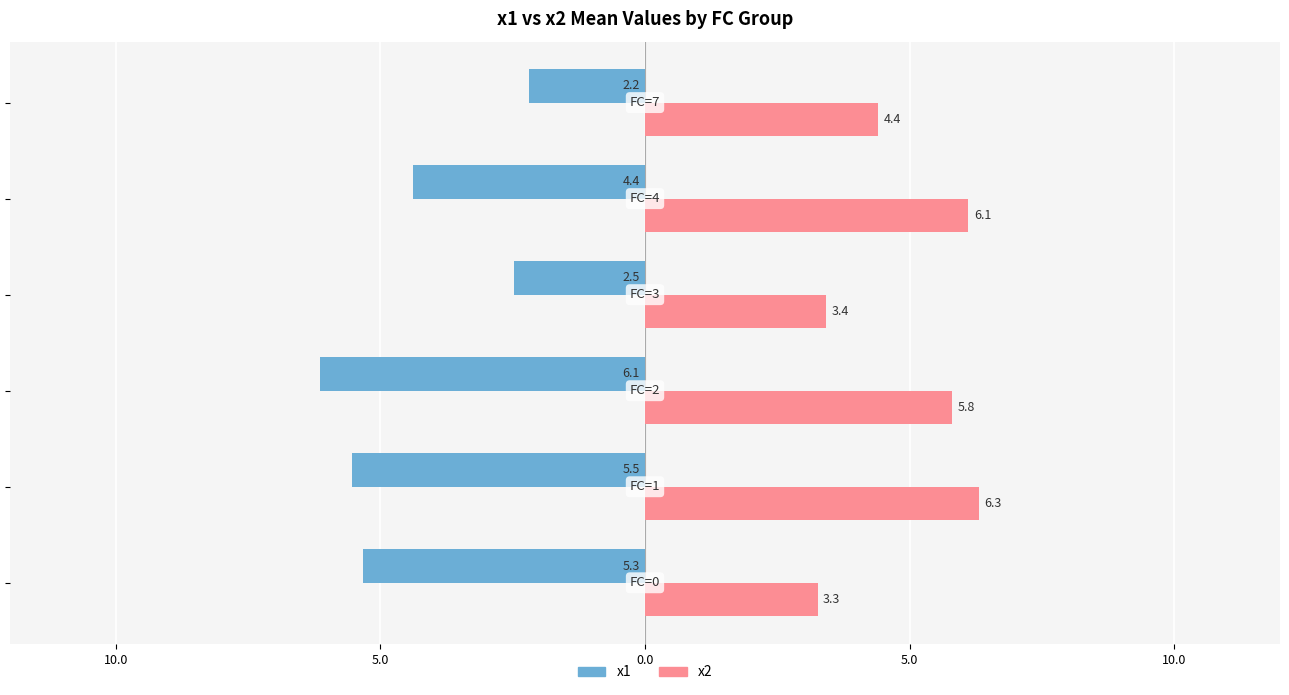

What are all the series names shown in the legend?

x1, x2